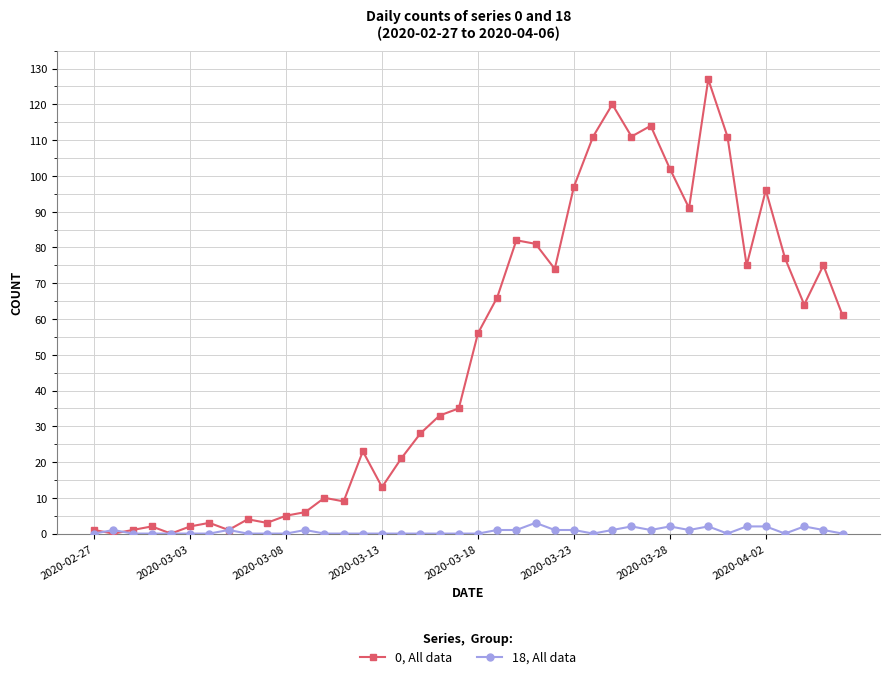

Which series has the widest spread of values?

0, All data